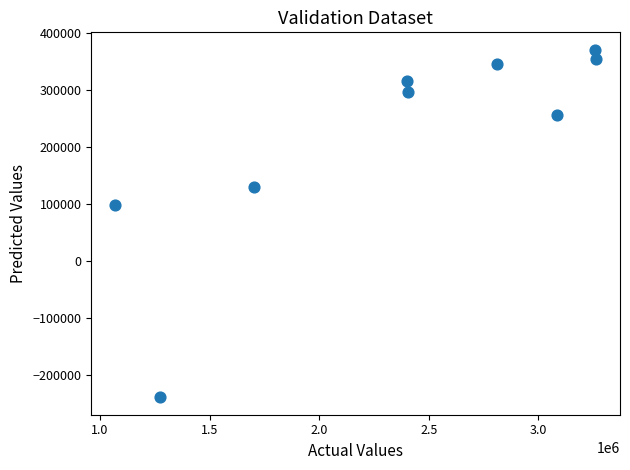

What is the average X value?

2363478